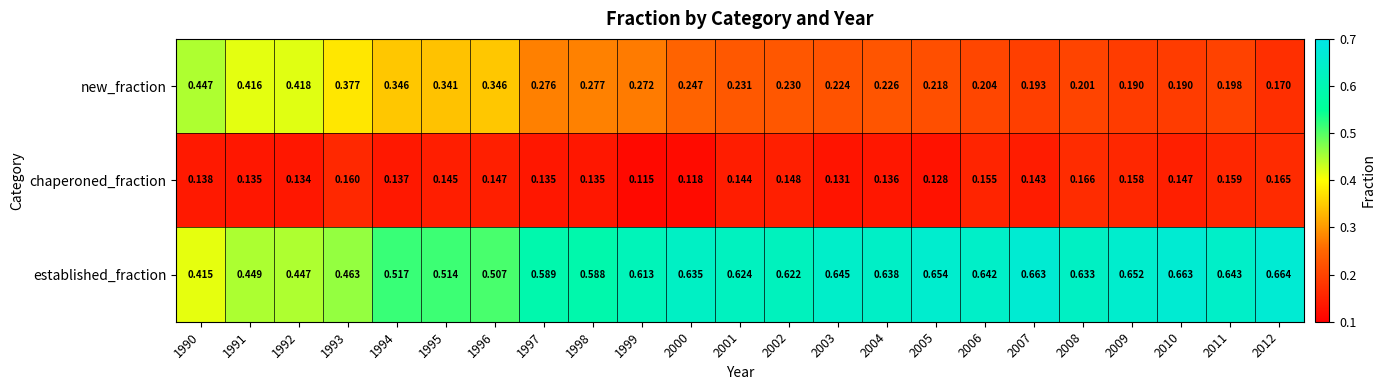

Is the value of new_fraction at 2004 greater than the value of established_fraction at 2003?

No